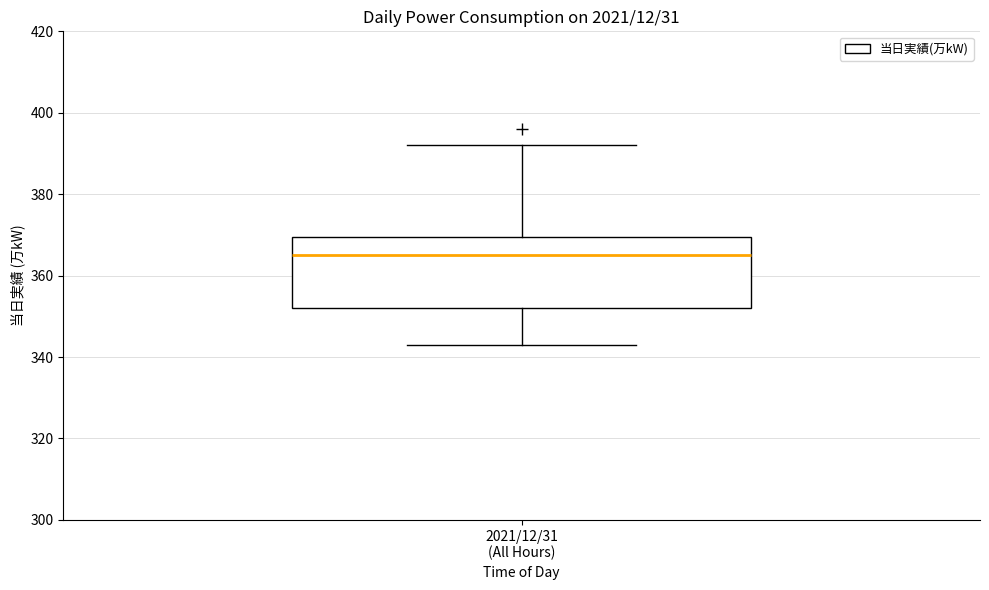

Transcribe this box plot: give where the median line is, the range the box spans, and where the two whiskers end, as read against the y-axis. The values are not printed on the chart, so give them approximately, as read against the axis.

median 366, box 352 to 370, whiskers 344 to 392